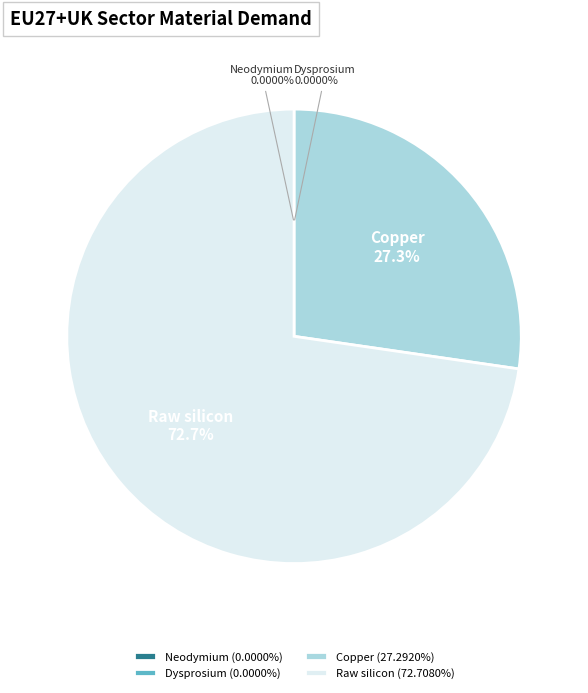

Rank the categories by value from lowest to highest.

Dysprosium, Neodymium, Copper, Raw silicon